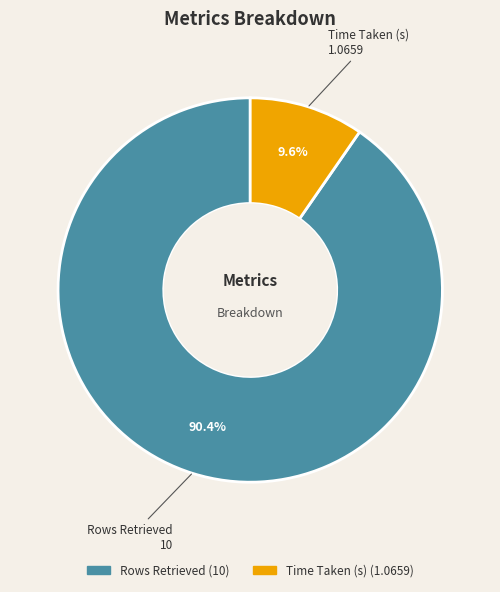

True or false: Rows Retrieved accounts for 99% of the total.

False